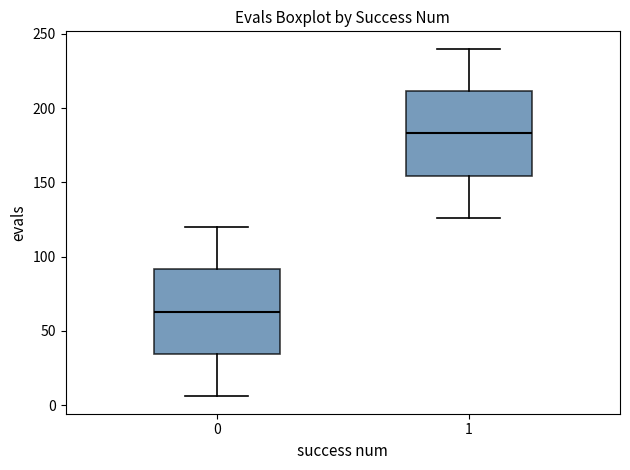

Where is the upper edge of the box at x = 0 on the y-axis? The values are not printed on the chart, so give them approximately, as read against the axis.

90